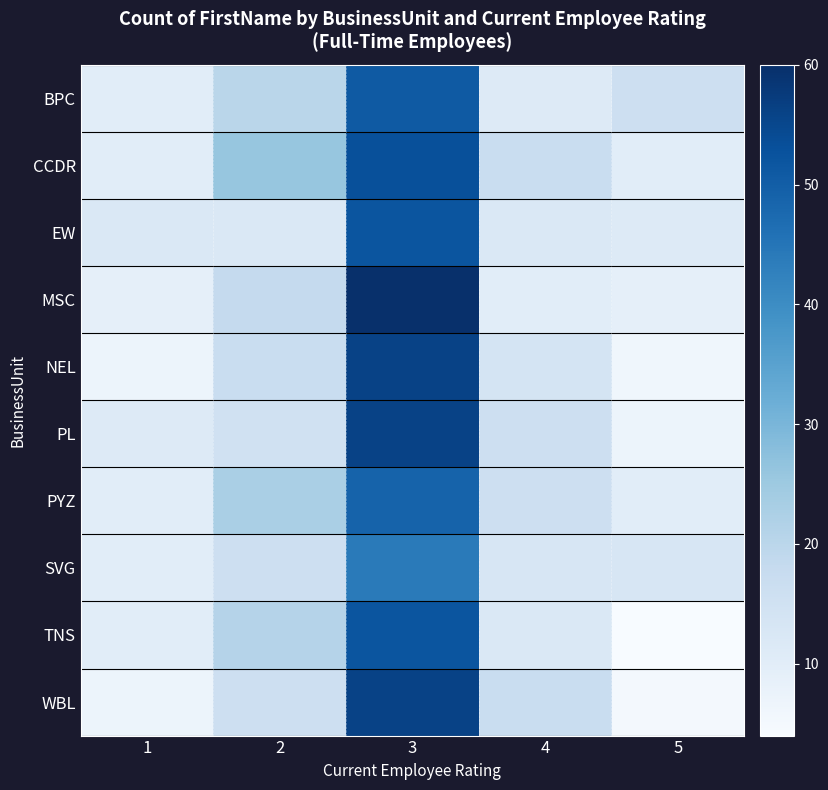

At how many categories does at least one series exceed 11?

5